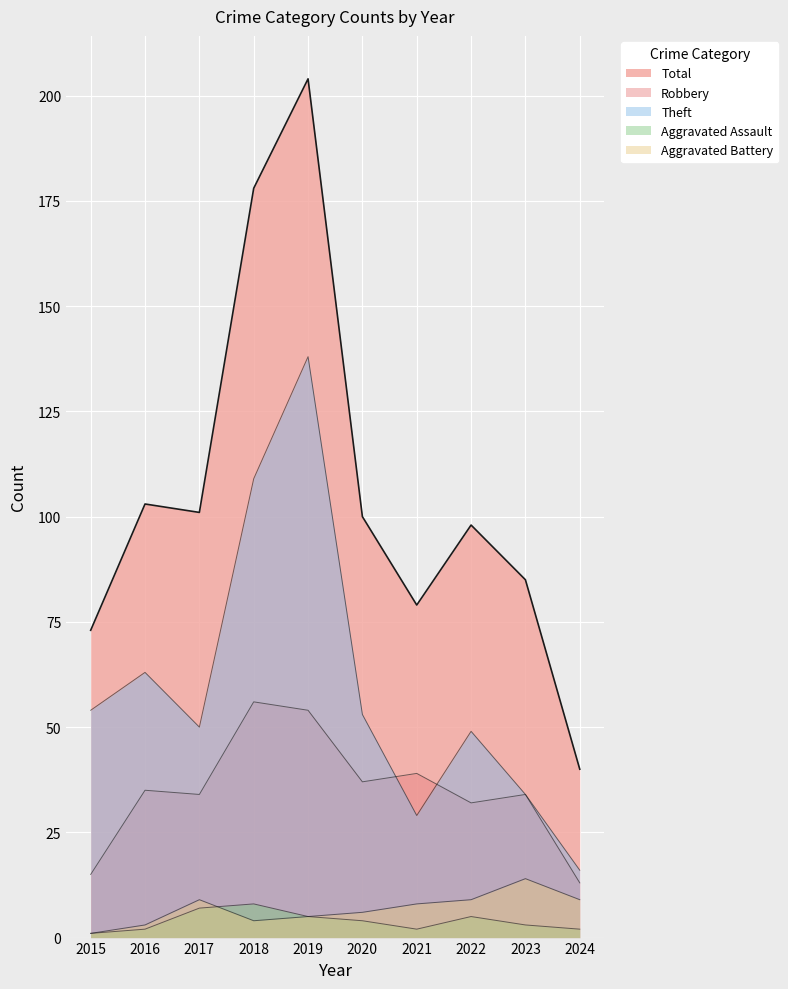

What is the difference between the maximum and minimum values in the Total series?

164